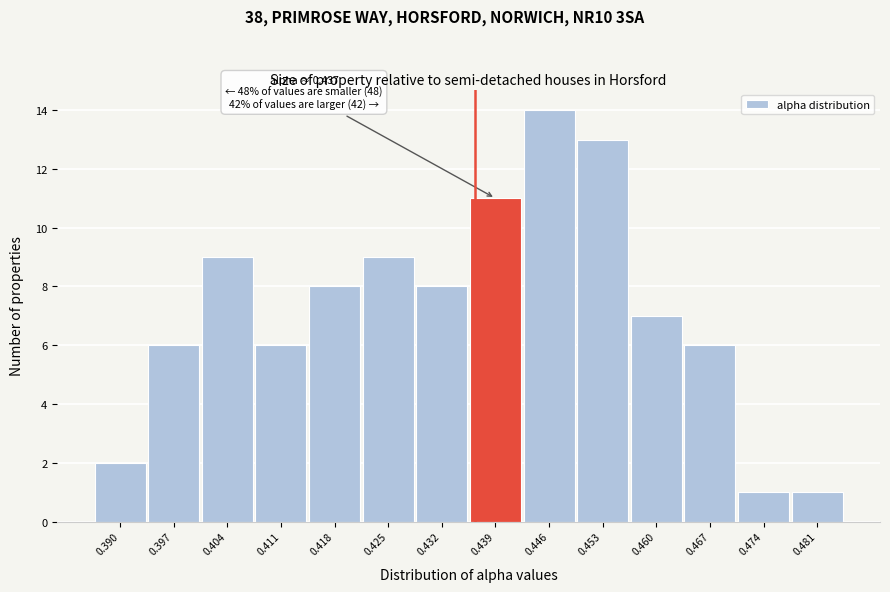

Which range on the x-axis has the tallest bar?

0.443 to 0.450